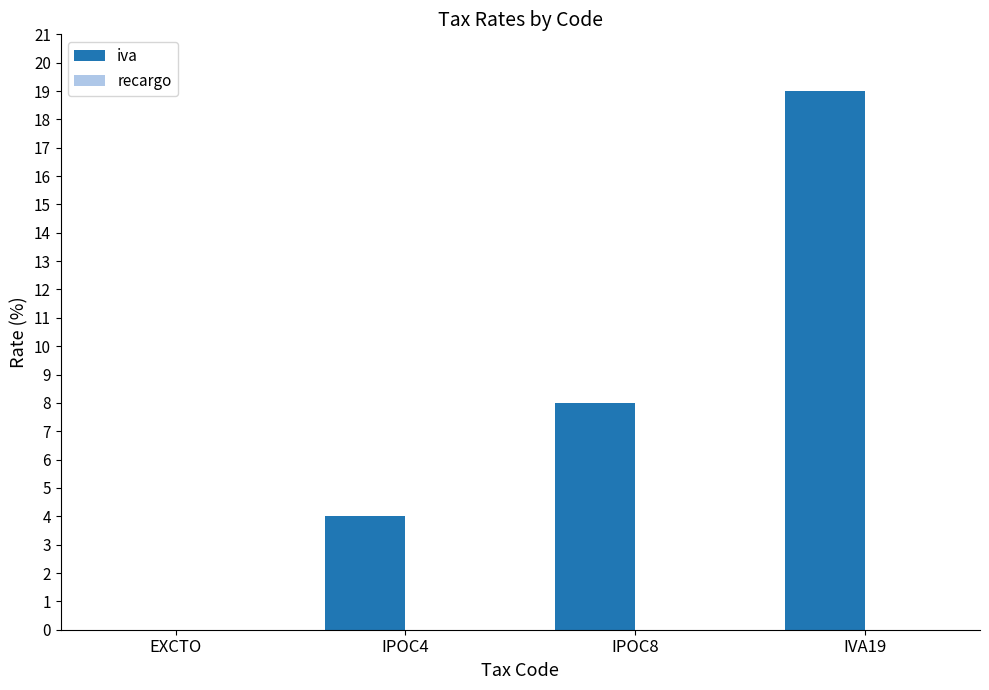

Is it true that the value at EXCTO is 0?

True